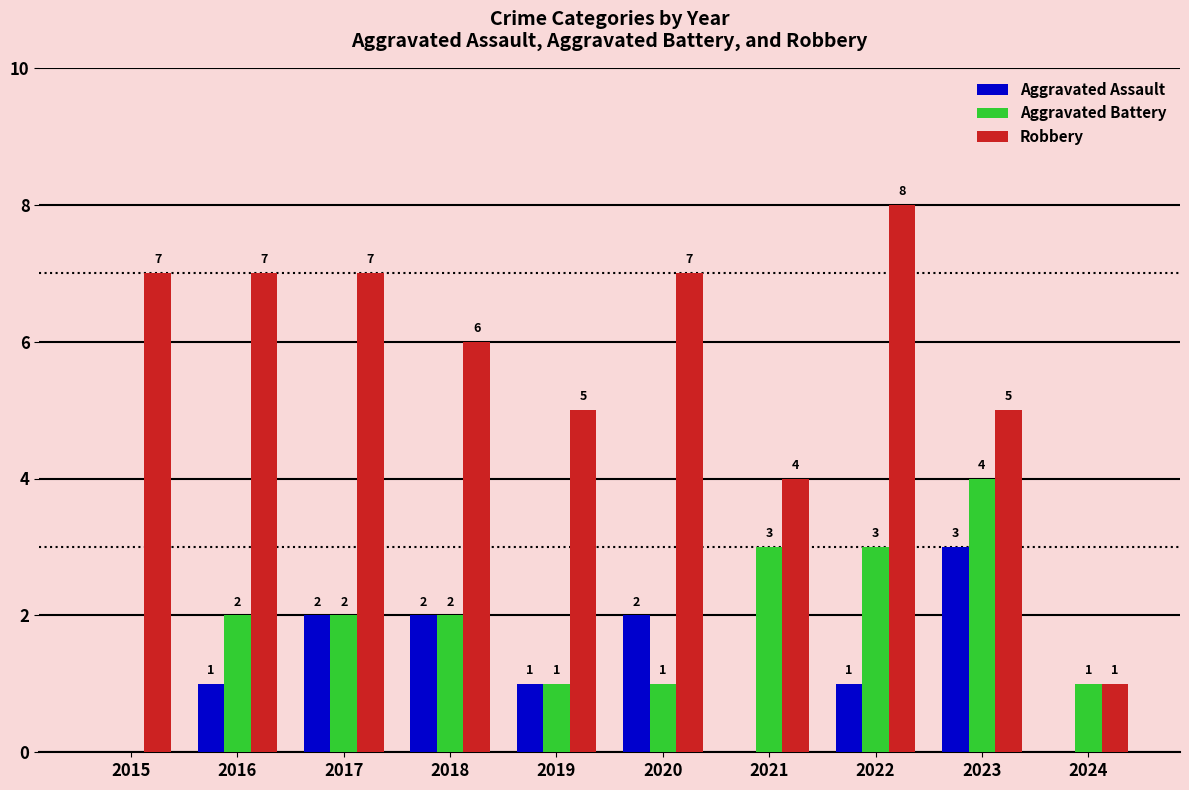

Which series has the largest total across all categories?

Robbery